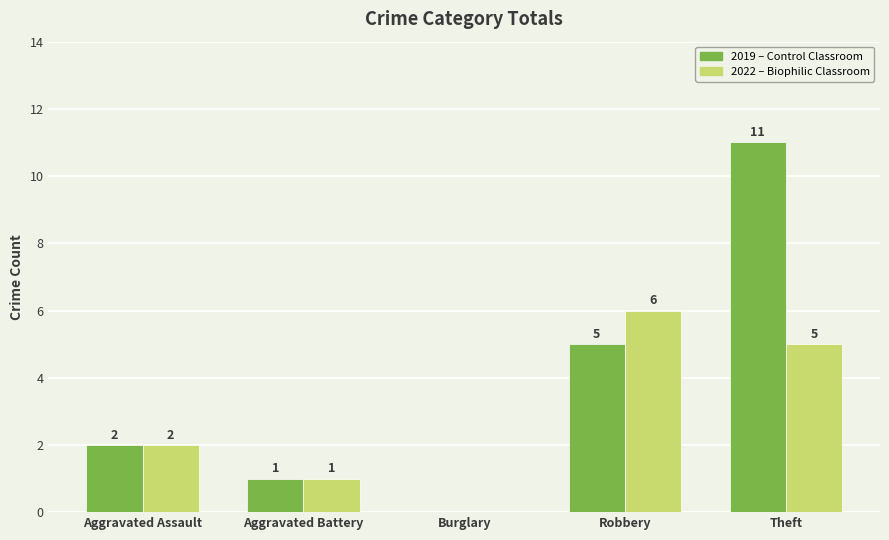

At which category does the chart reach its peak across all series?

Theft